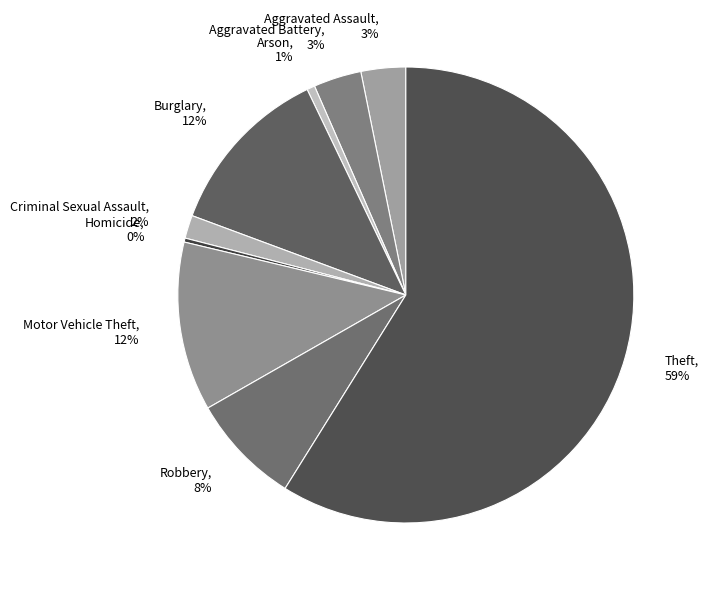

To the nearest percent, what is the average slice percentage?

11%